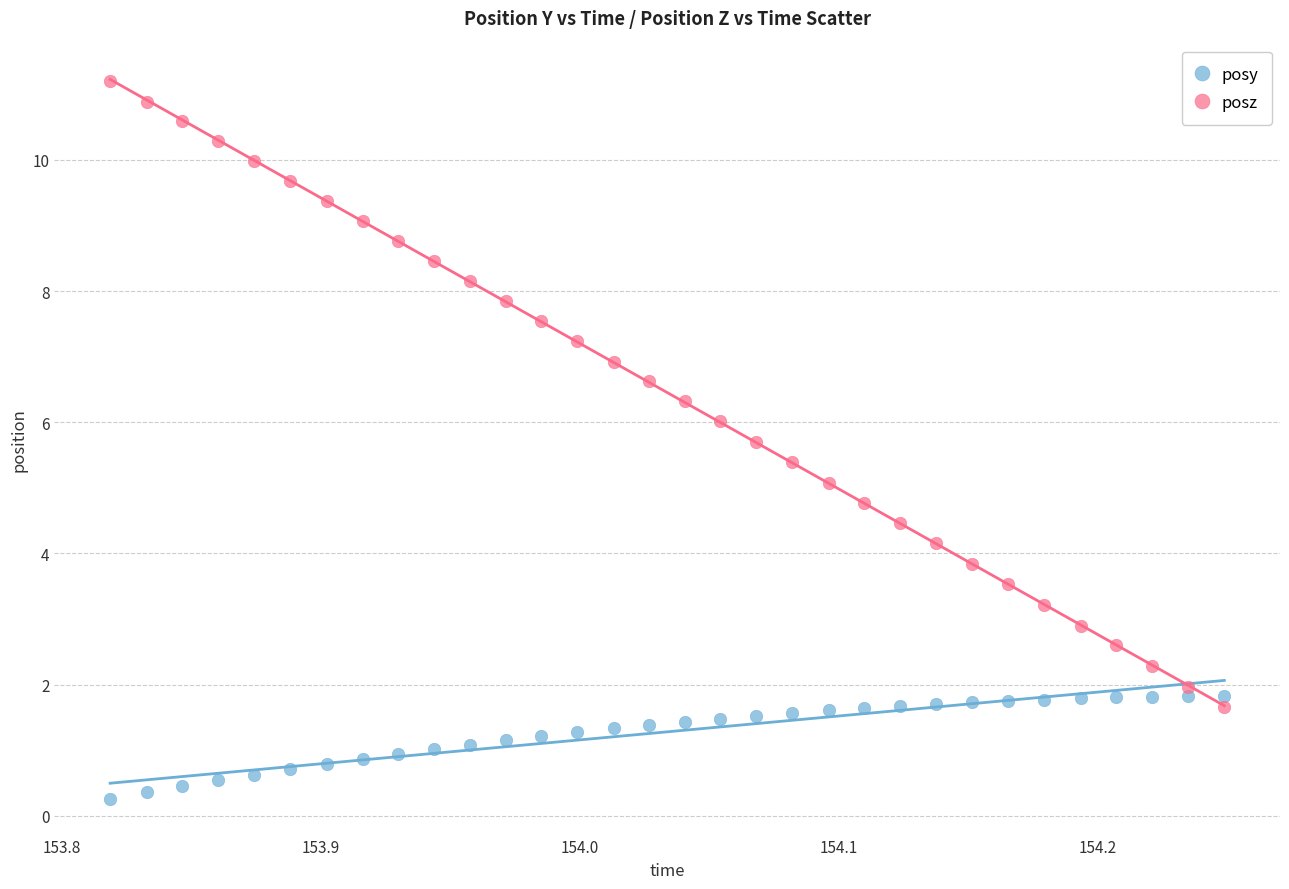

What are all the series names shown in the legend?

posy, posz